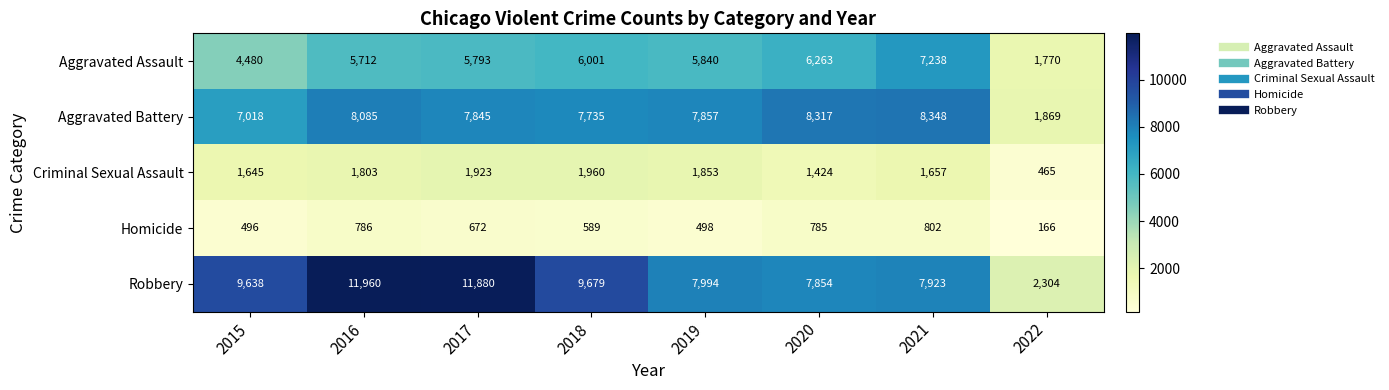

Which series has the largest total across all categories?

Robbery